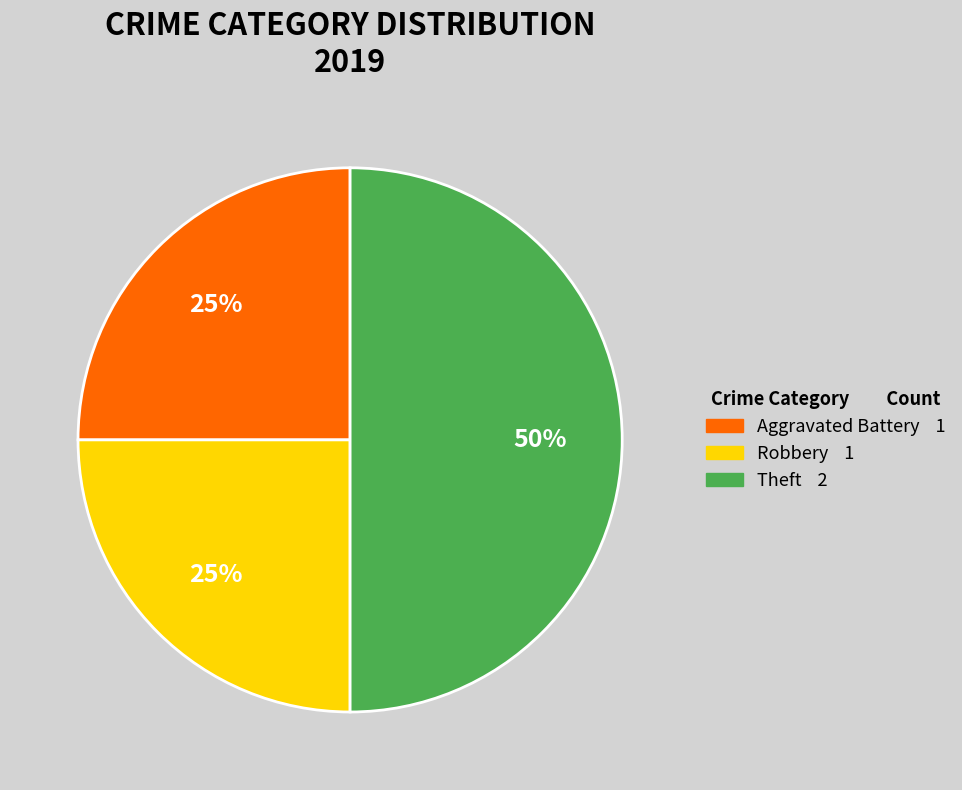

What is the largest slice in the pie chart?

Theft